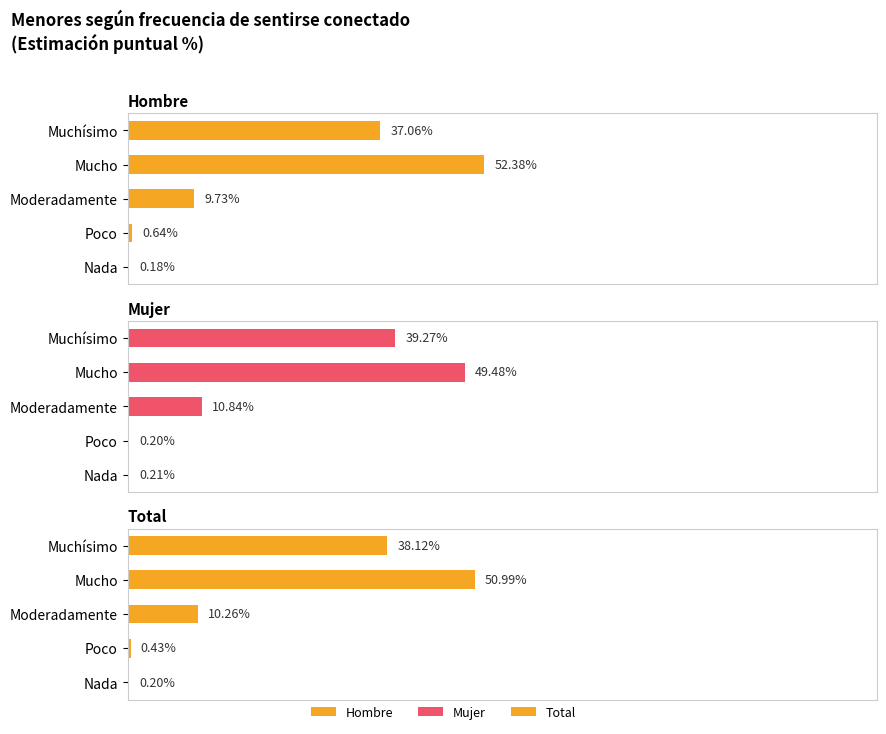

How many groups of bars are there?

5